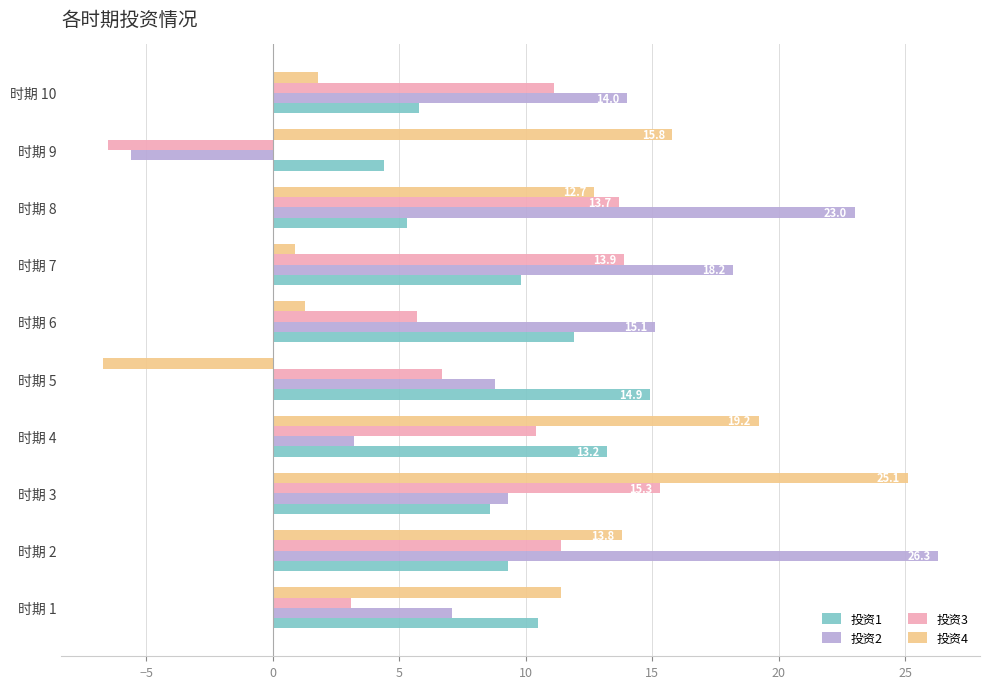

Is the value of 投资3 at 时期 8 greater than the value of 投资1 at 时期 10?

Yes